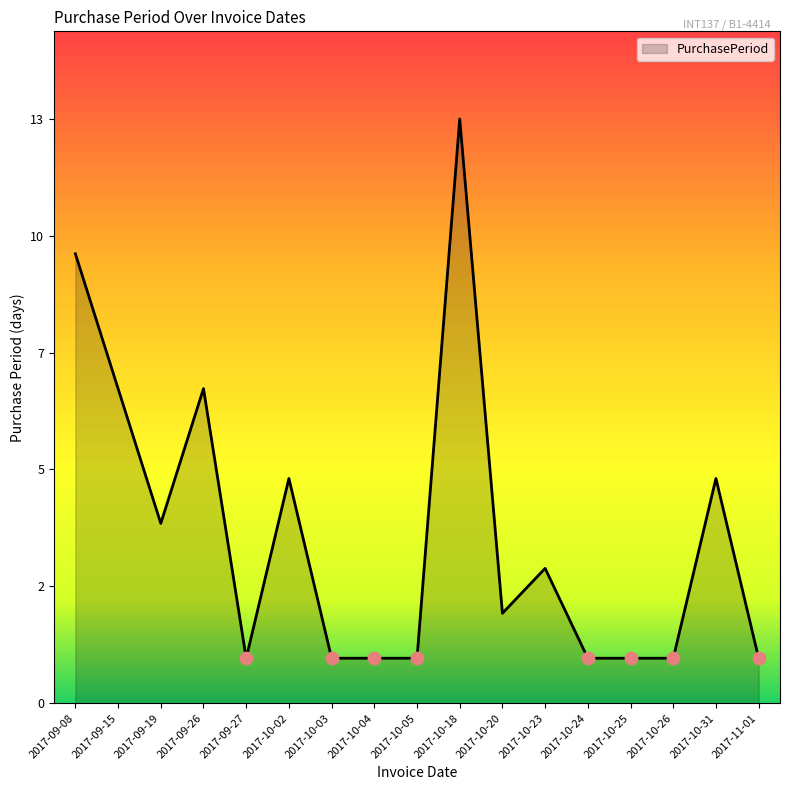

Which has a higher value, 2017-10-23 or 2017-10-26?

2017-10-23